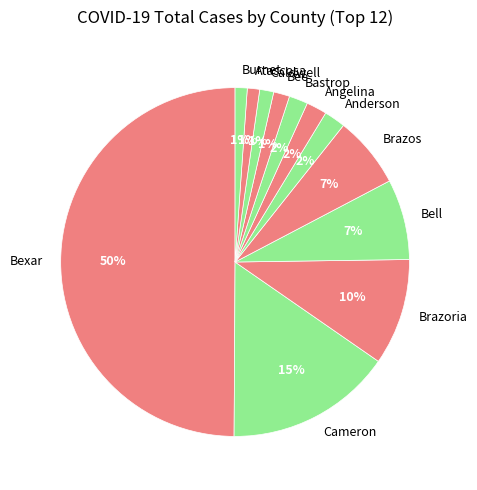

Which category has the biggest portion of the pie?

Bexar